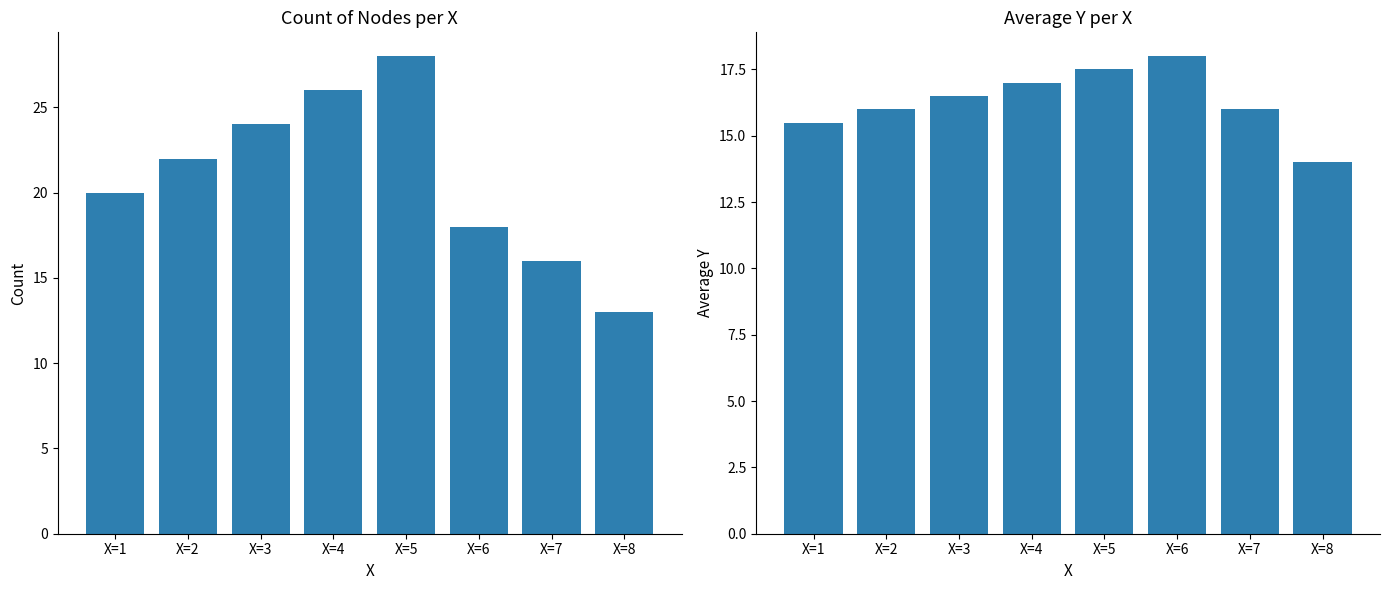

What is the maximum value shown in the chart?

28.0